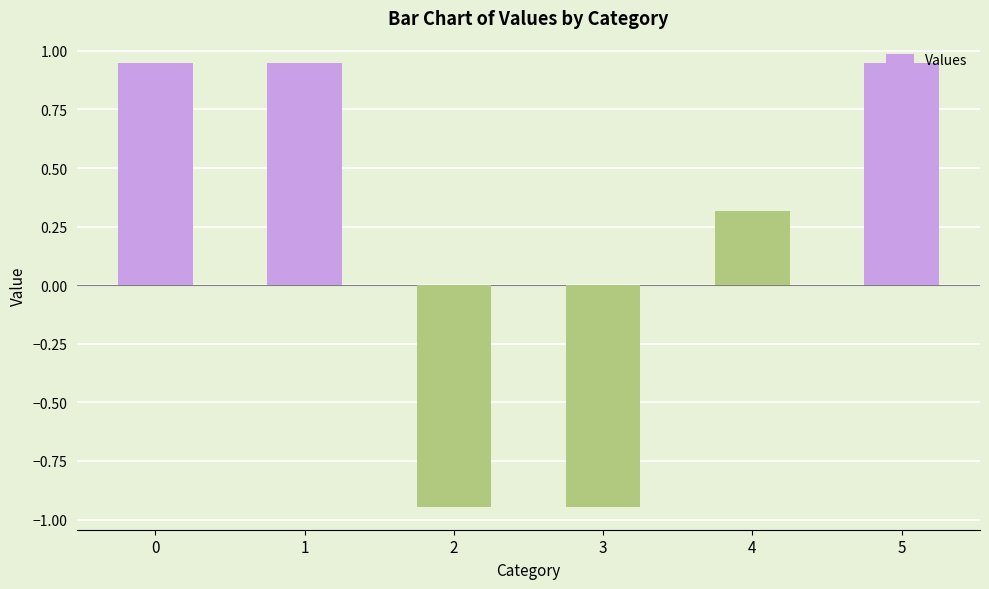

The value at 4 is 0.3. True or false?

True